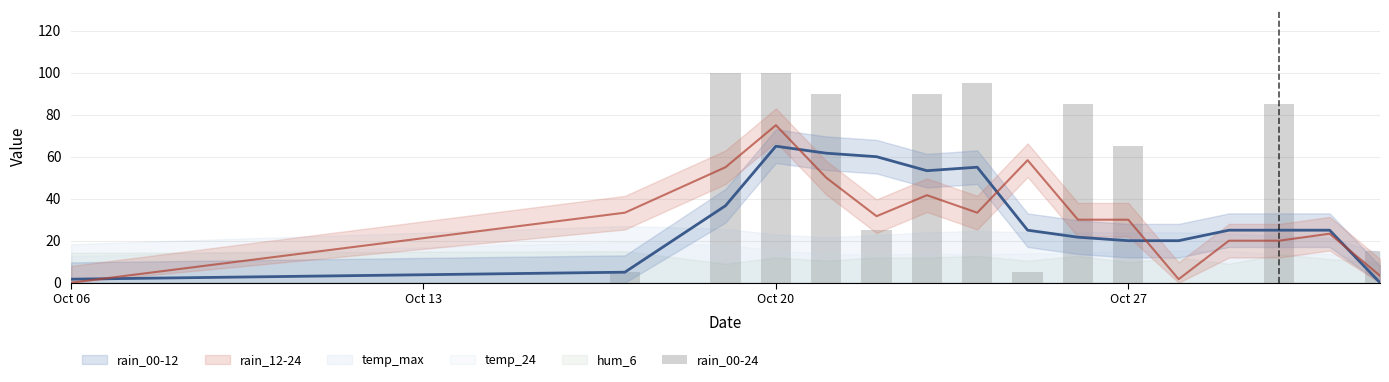

Count the number of categories in the chart.

16